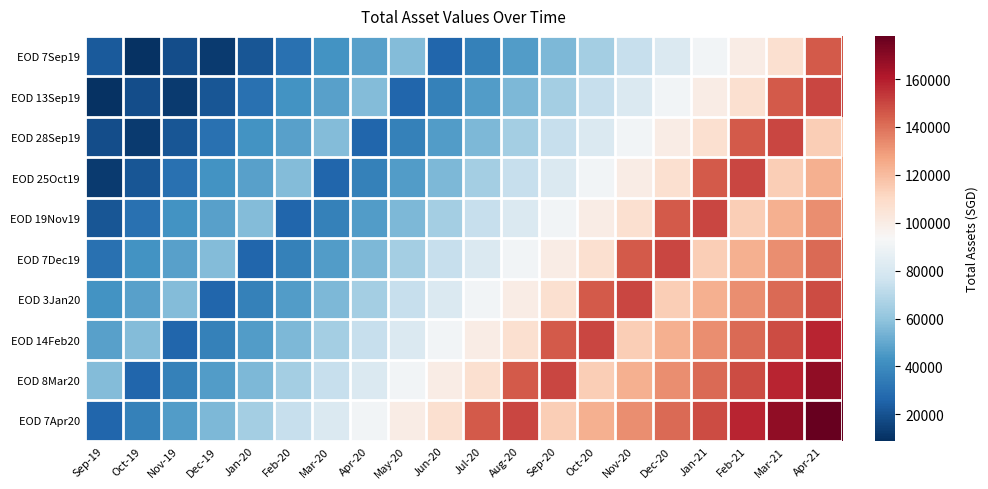

What is the spread (max minus min) of values at Feb-20?

47329.9